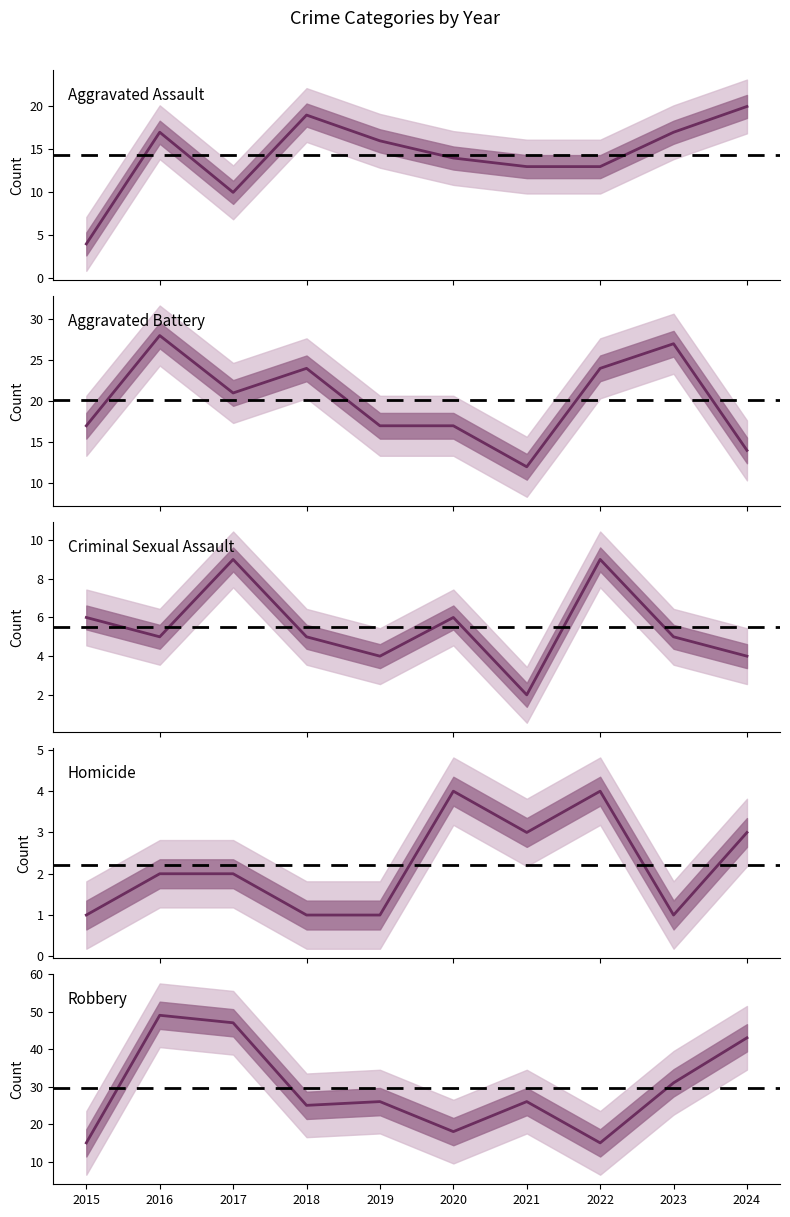

How many data points in Aggravated Assault are less than 16?

5